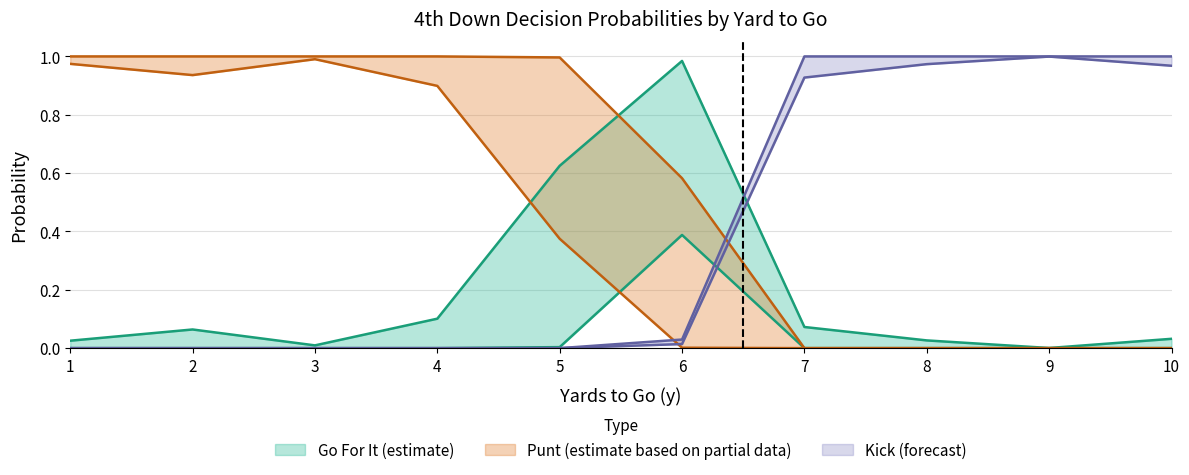

Read the gofor_fzone2 value at 6.

0.4